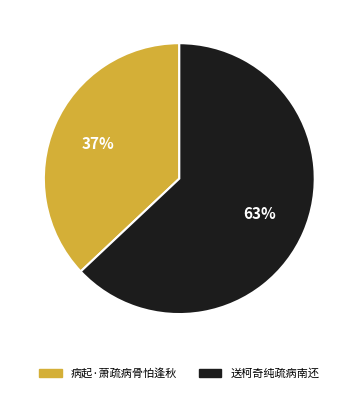

What is the smallest slice in the pie chart?

病起·萧疏病骨怕逢秋